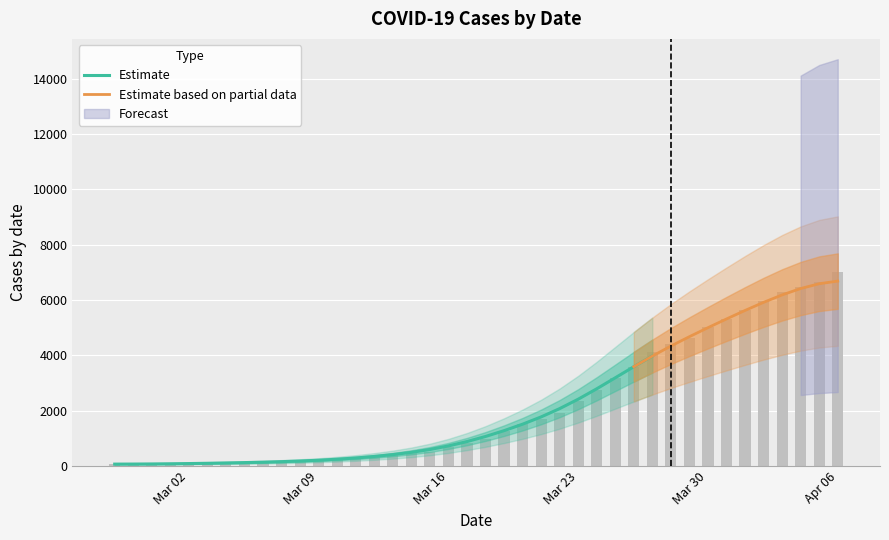

What is the maximum value shown in the chart?

7004